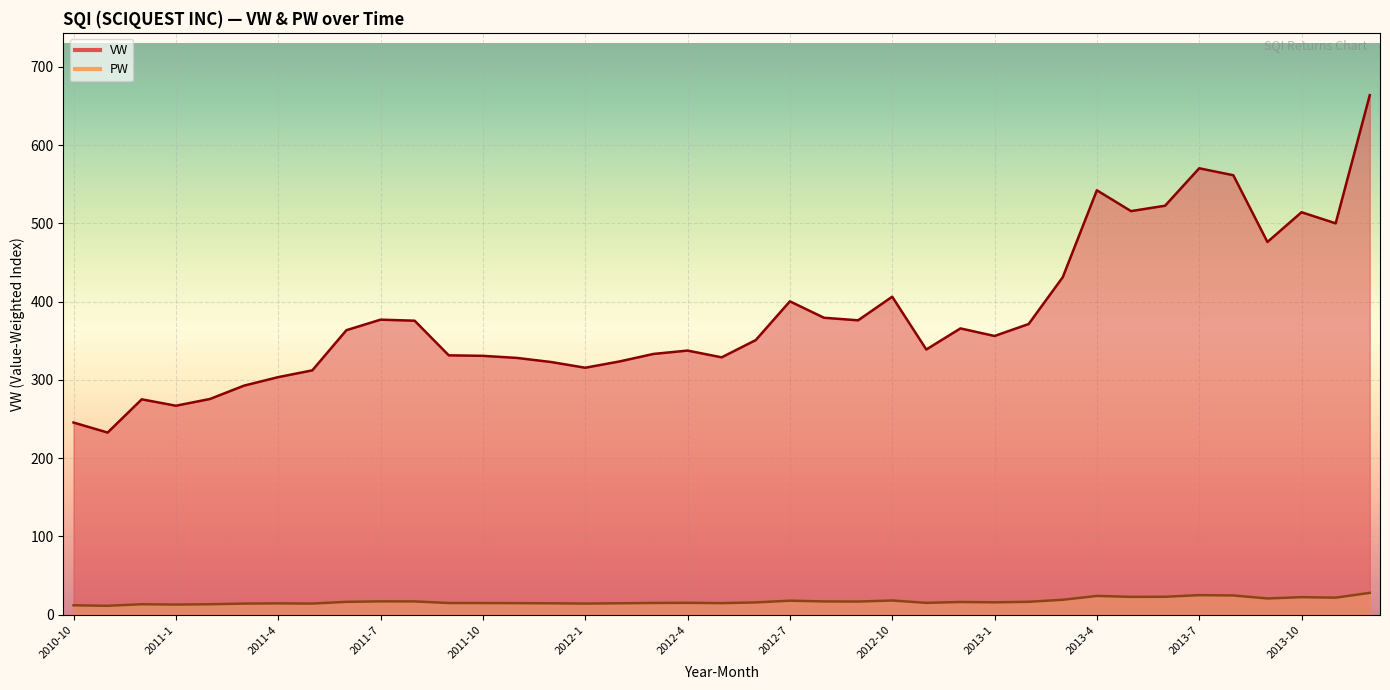

At which label is VW closest to 448?

2013-3